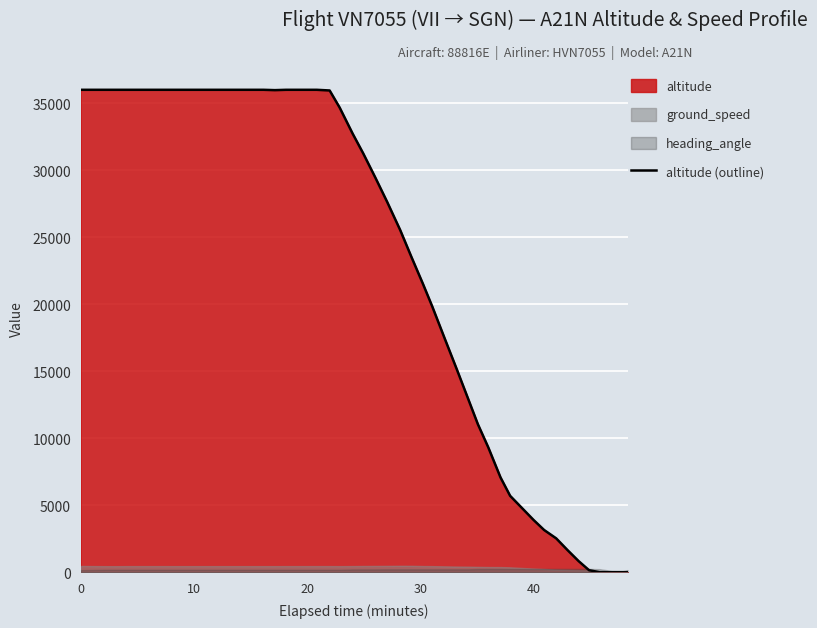

What is the maximum value for altitude (outline)?

36000